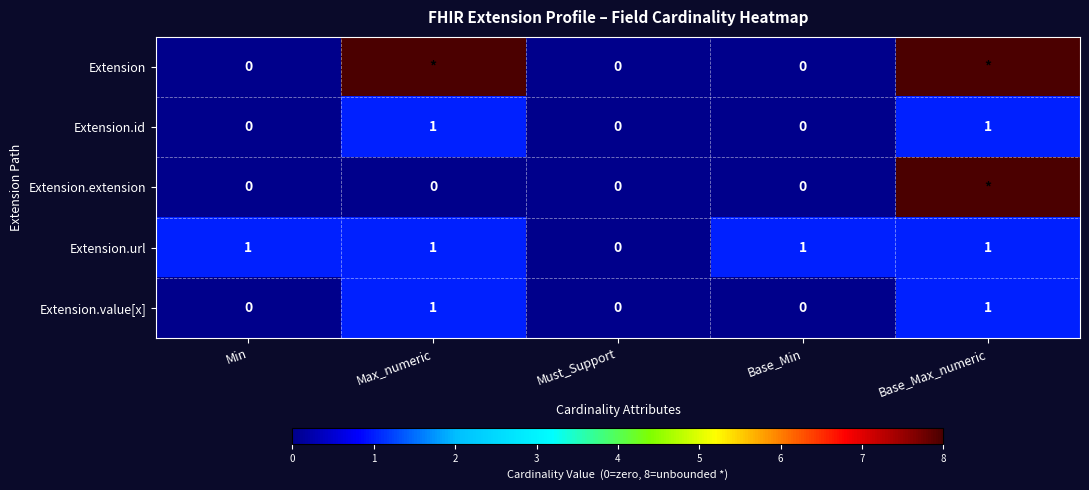

Count the Extension.id values in the range 0 to 1.

5